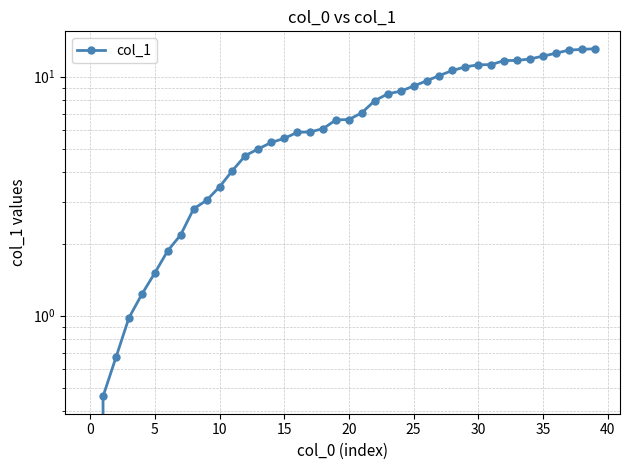

The value at 40 is 0.8. True or false?

False